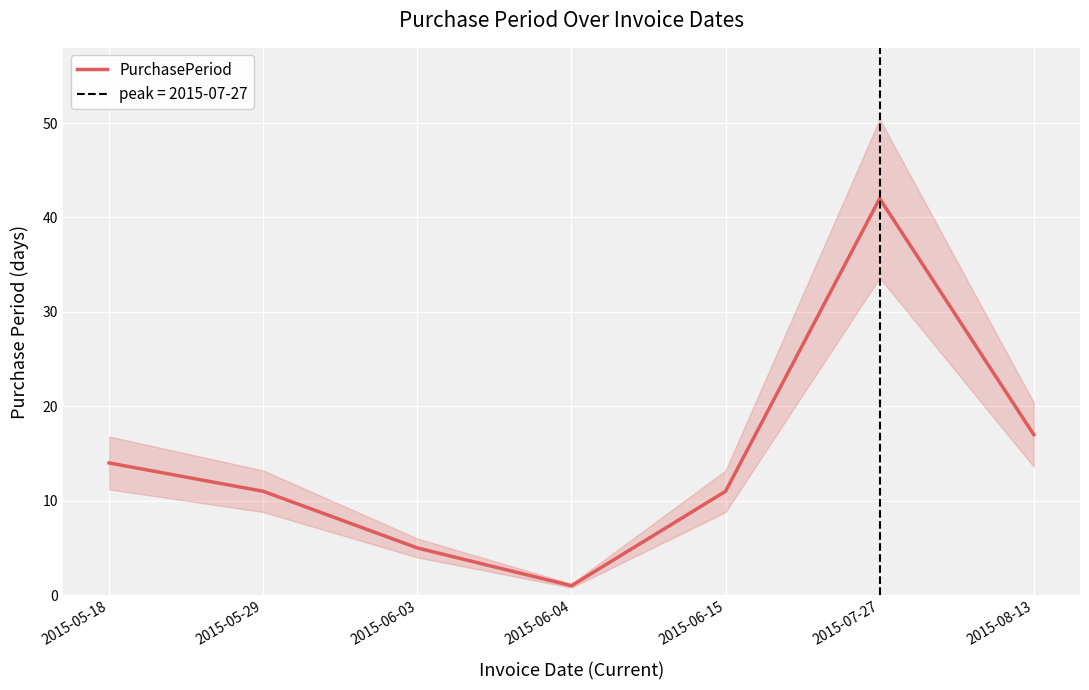

What is the difference between the maximum and minimum values?

41